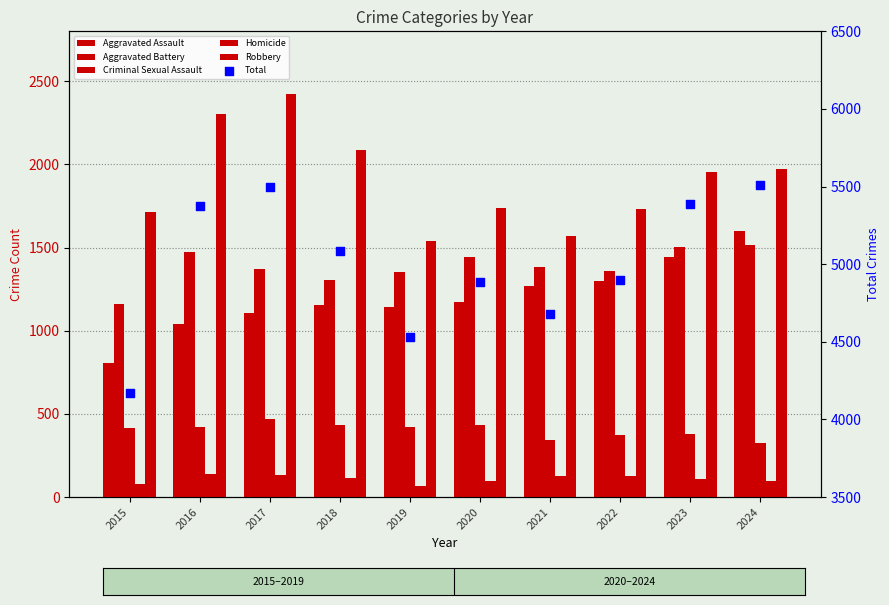

What is the total value across all series at 2023?

10780